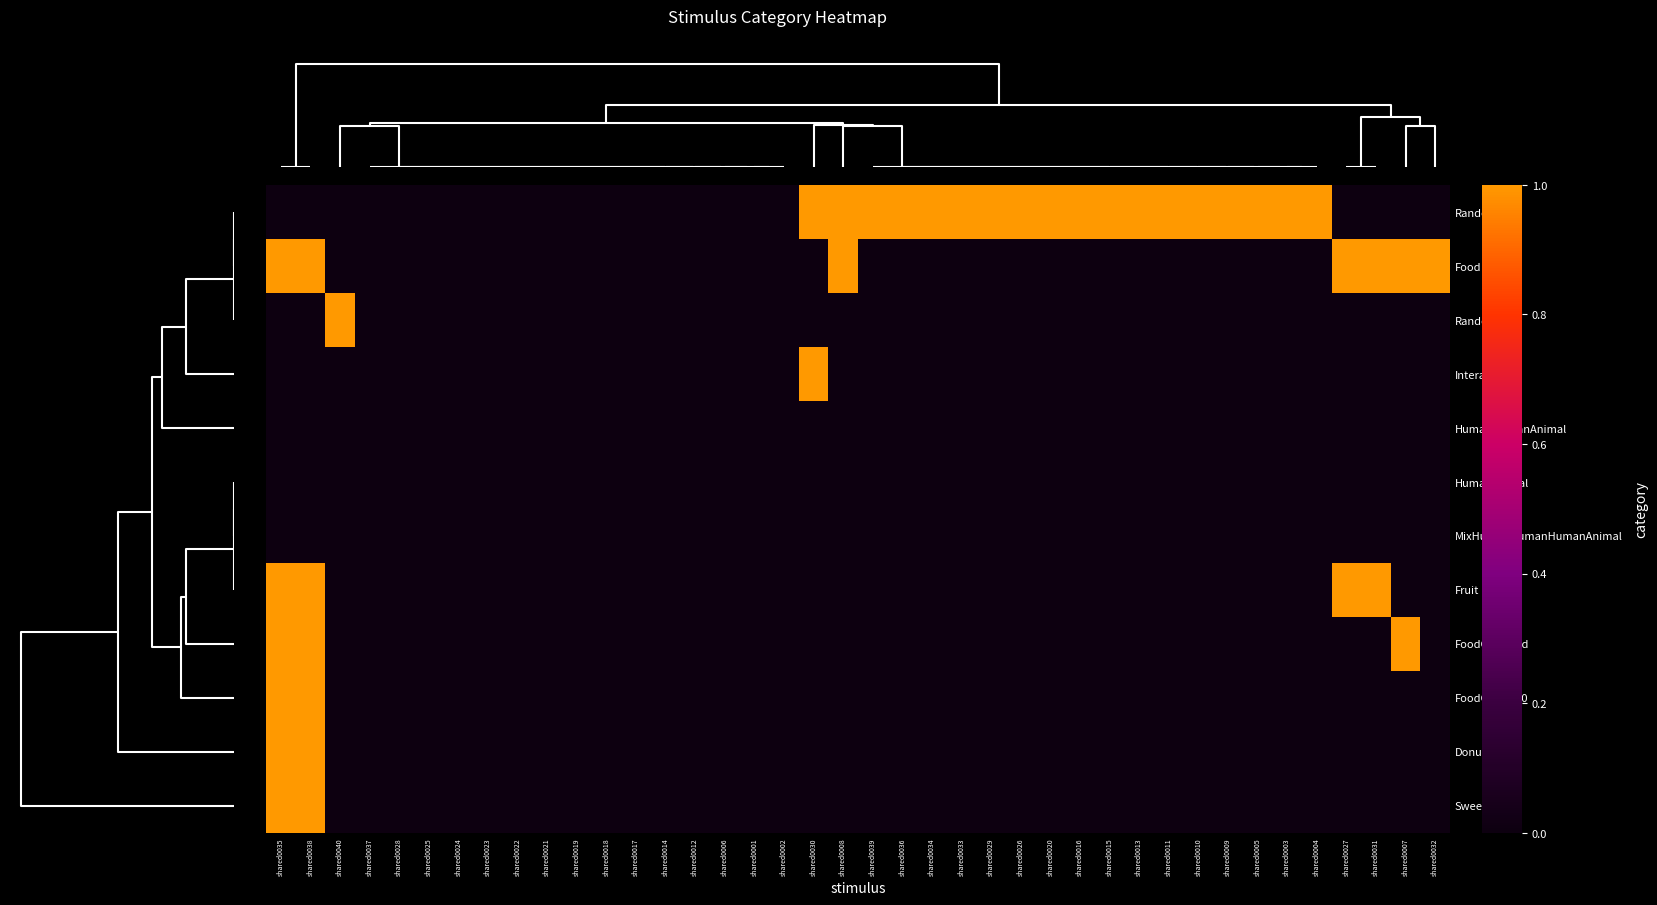

Which series has the largest range (max minus min)?

Random